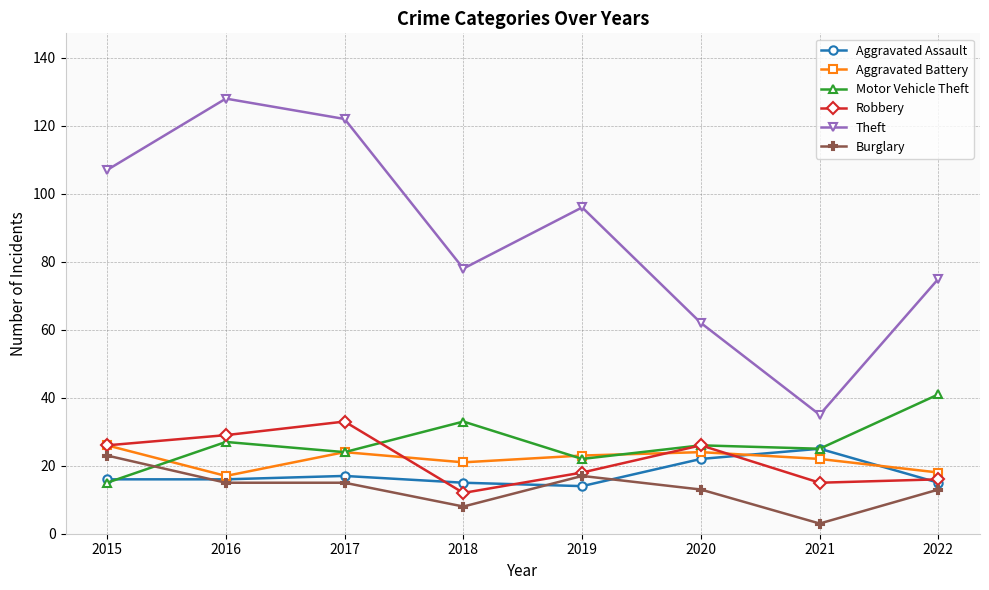

What is the sum of the Motor Vehicle Theft values at 2021 and 2022?

66